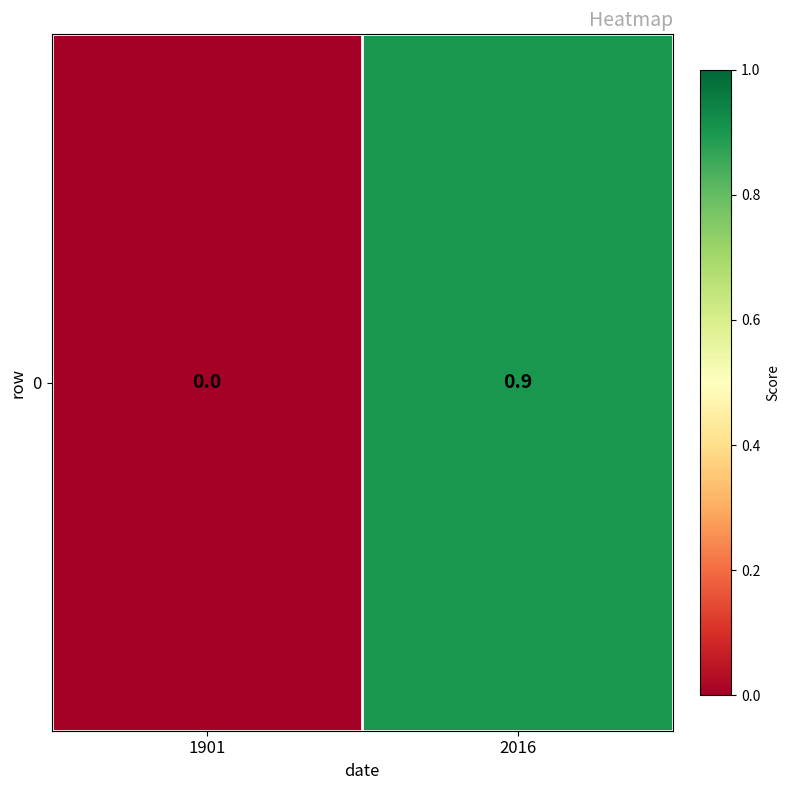

How many positive values are there?

1